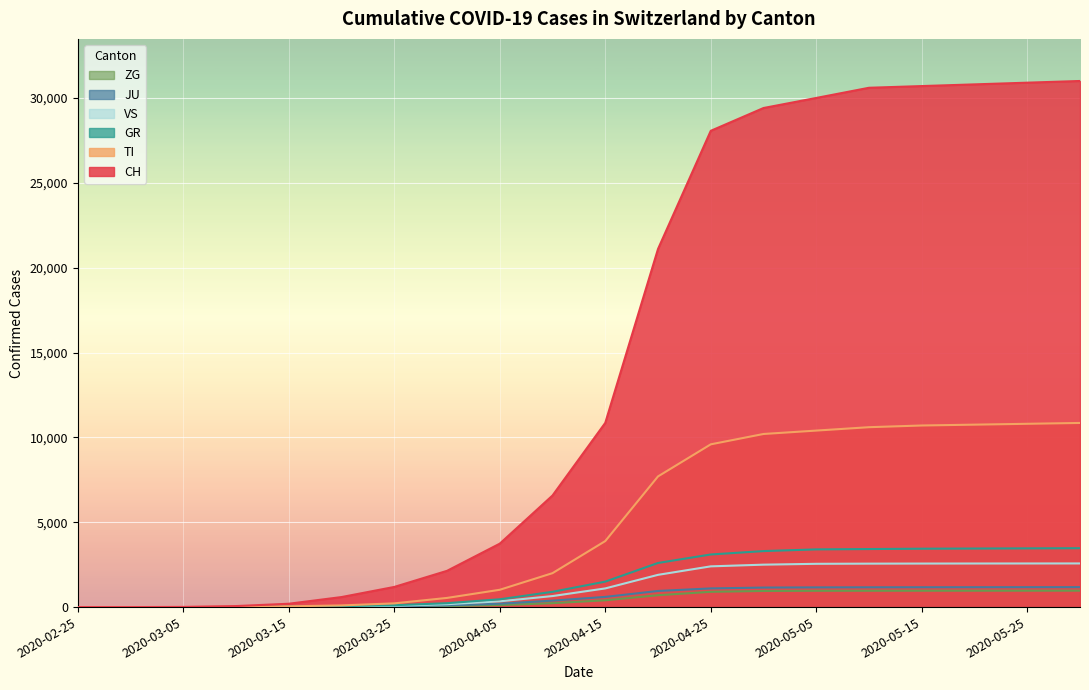

What is the sum of the JU values at 2020-04-10 and 2020-04-05?

580